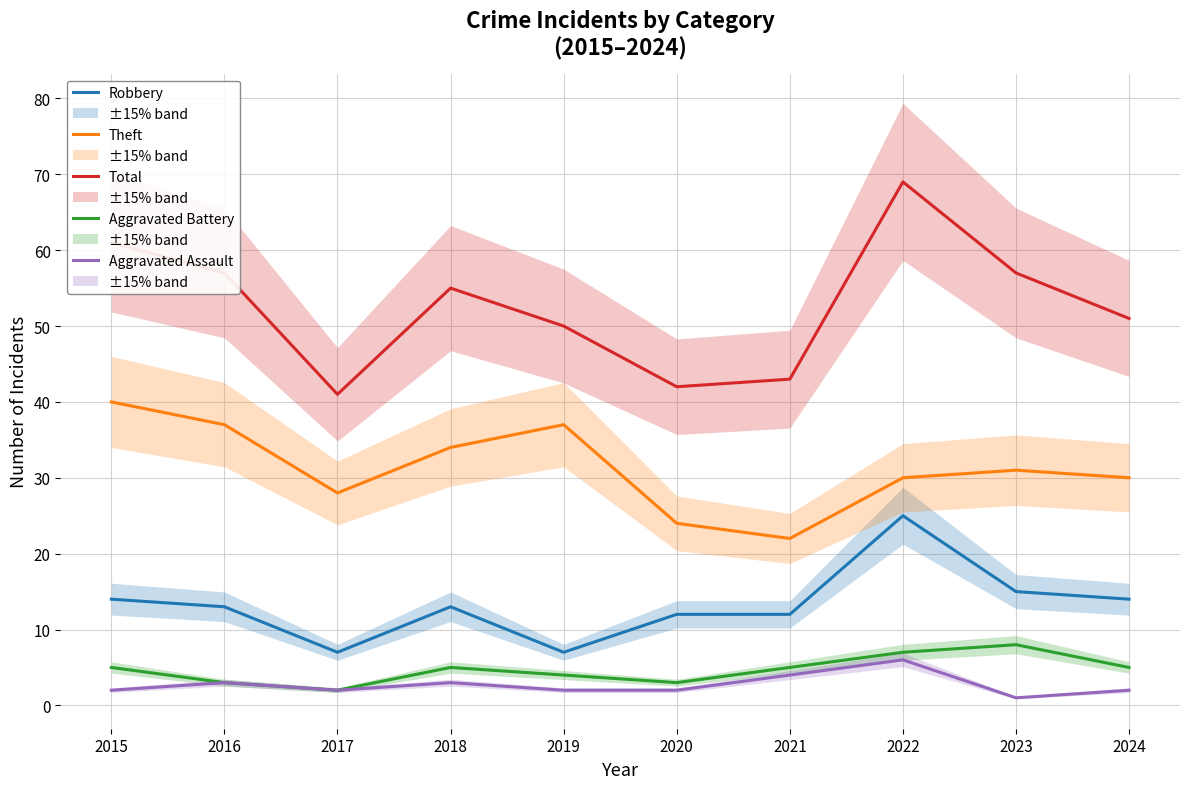

How many lines are shown in the chart?

5